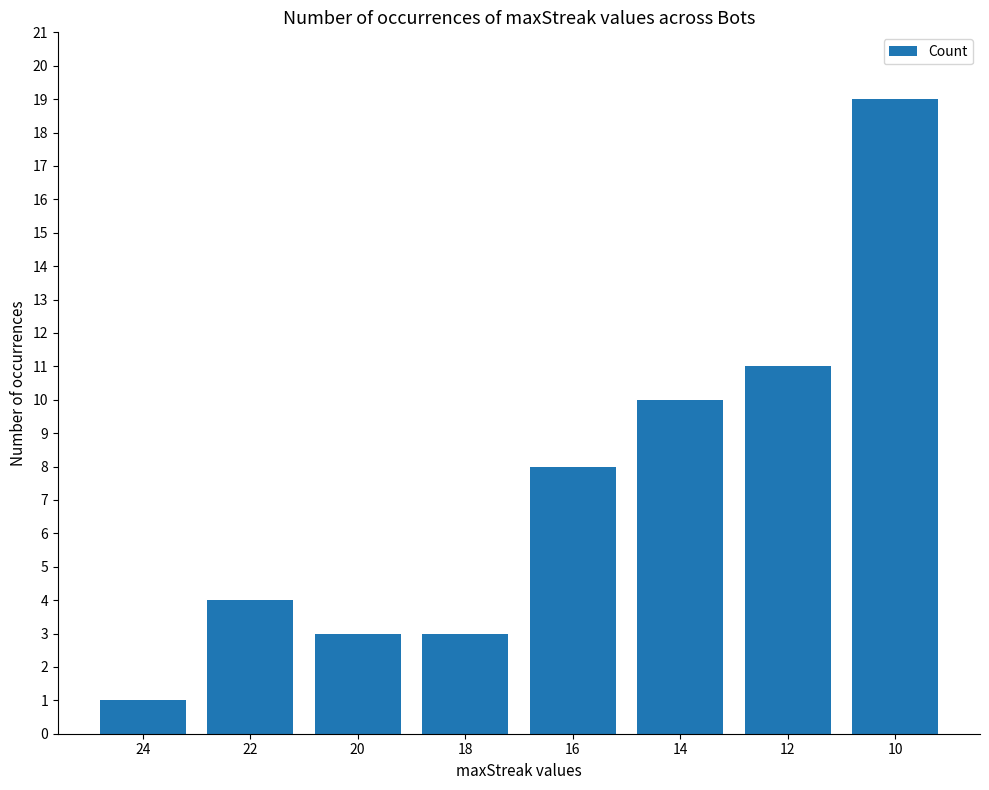

Reading right to left, transcribe all the data shown in this chart.

19	11	10	8	3	3	4	1